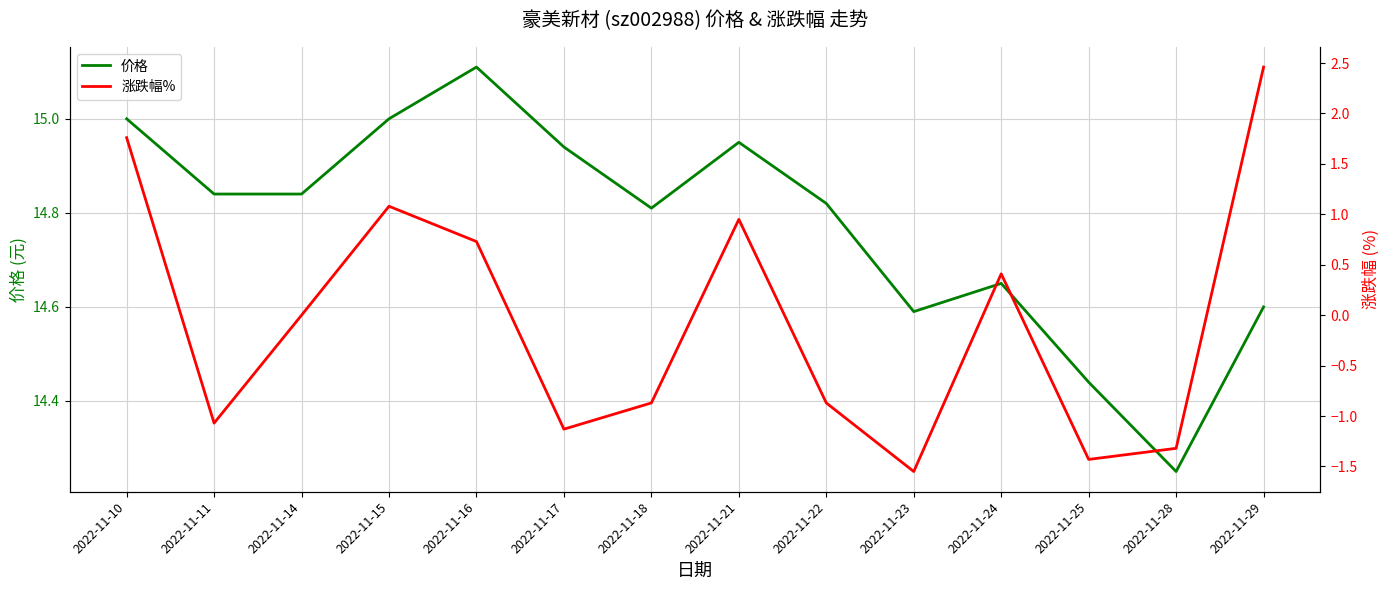

True or false: 涨跌幅% and 价格 intersect in this chart.

False